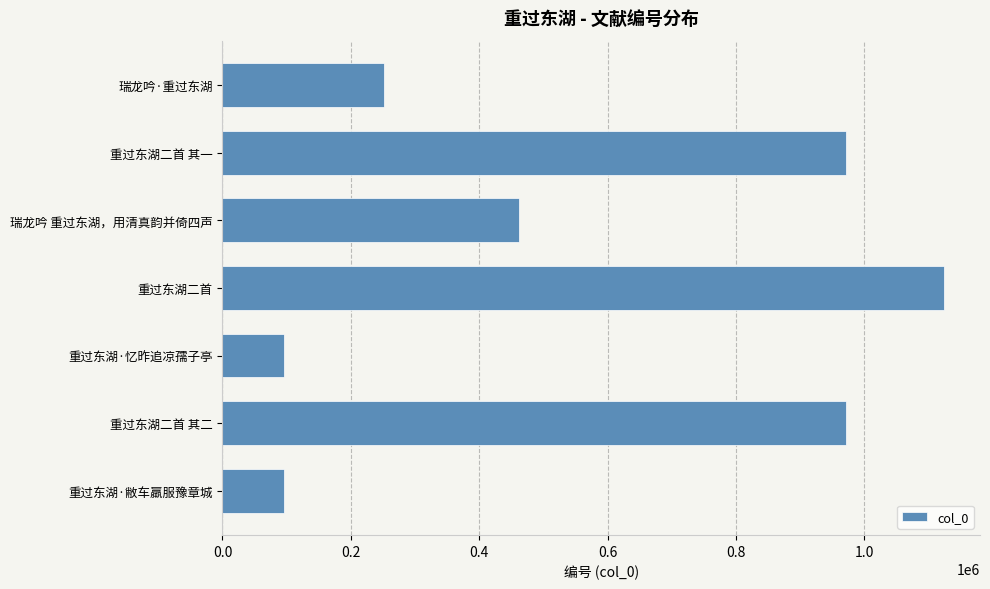

What is the difference between the second highest and minimum values?

875883